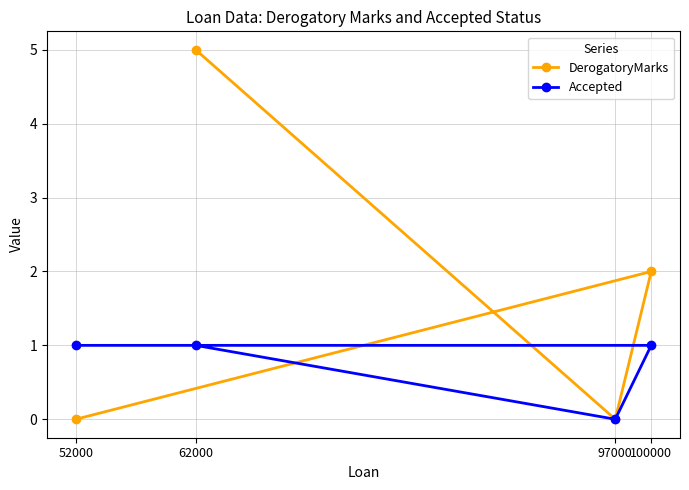

How many values in the DerogatoryMarks series exceed 2?

1